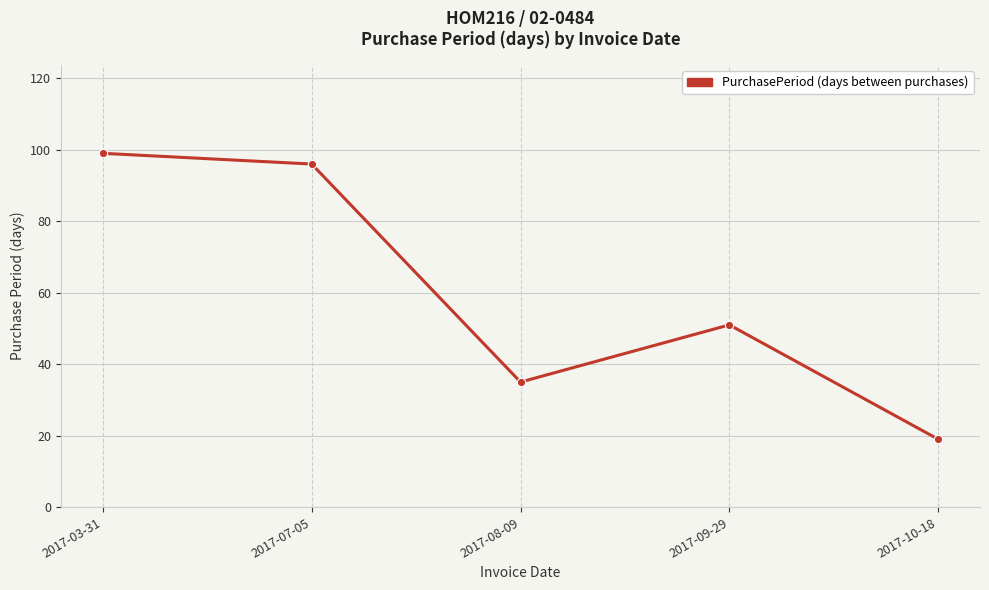

The value at 2017-07-05 is 96. True or false?

True